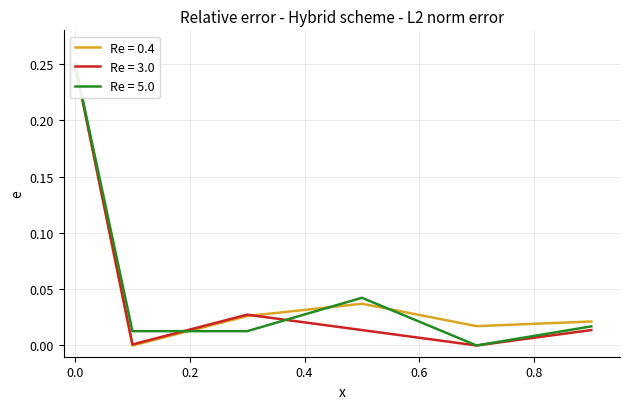

Reading left to right, what are all the values shown in this chart?

Re = 0.4: 0.2	0.0	0.0	0.0	0.0	0.0
Re = 3.0: 0.2	0.0	0.0	0.0	0.0	0.0
Re = 5.0: 0.2	0.0	0.0	0.0	0.0	0.0